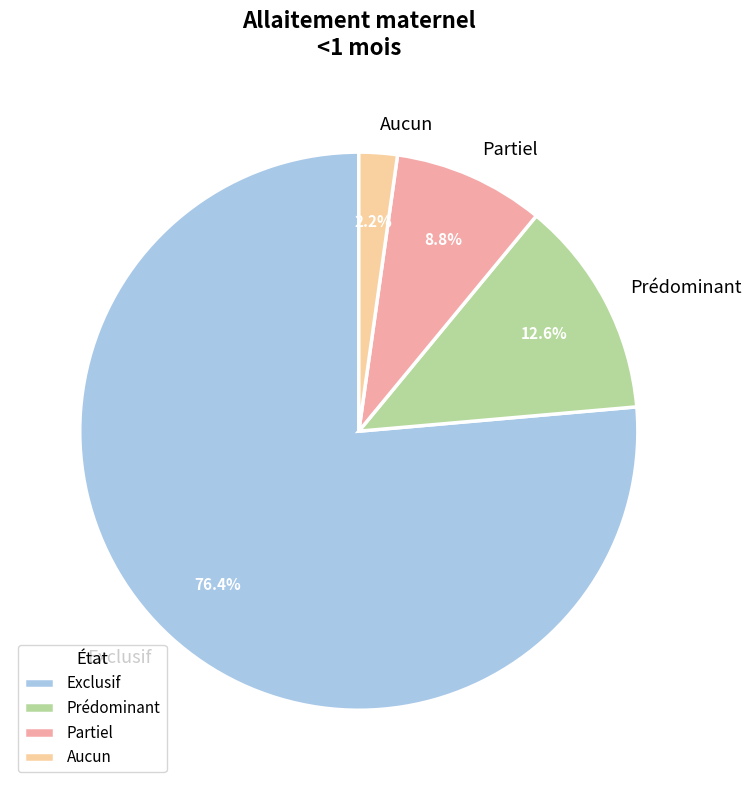

Which category has the biggest portion of the pie?

Exclusif